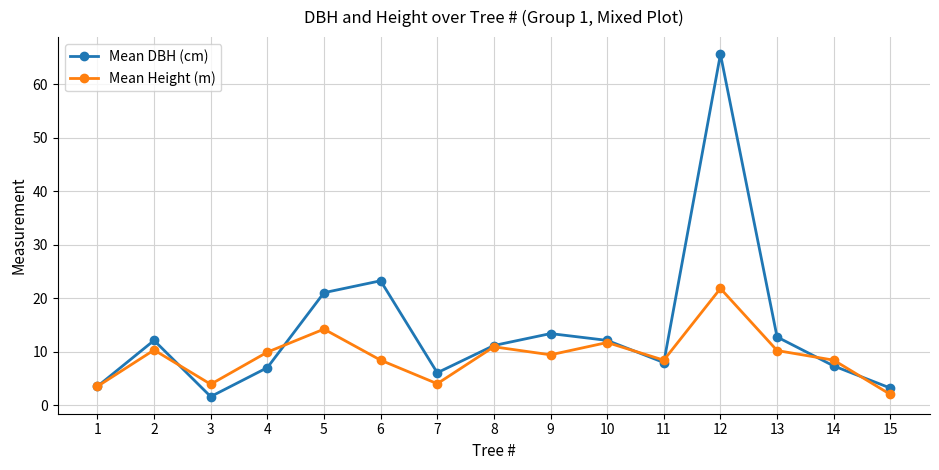

Rank the series by their maximum value, from highest to lowest.

Mean DBH (cm), Mean Height (m)